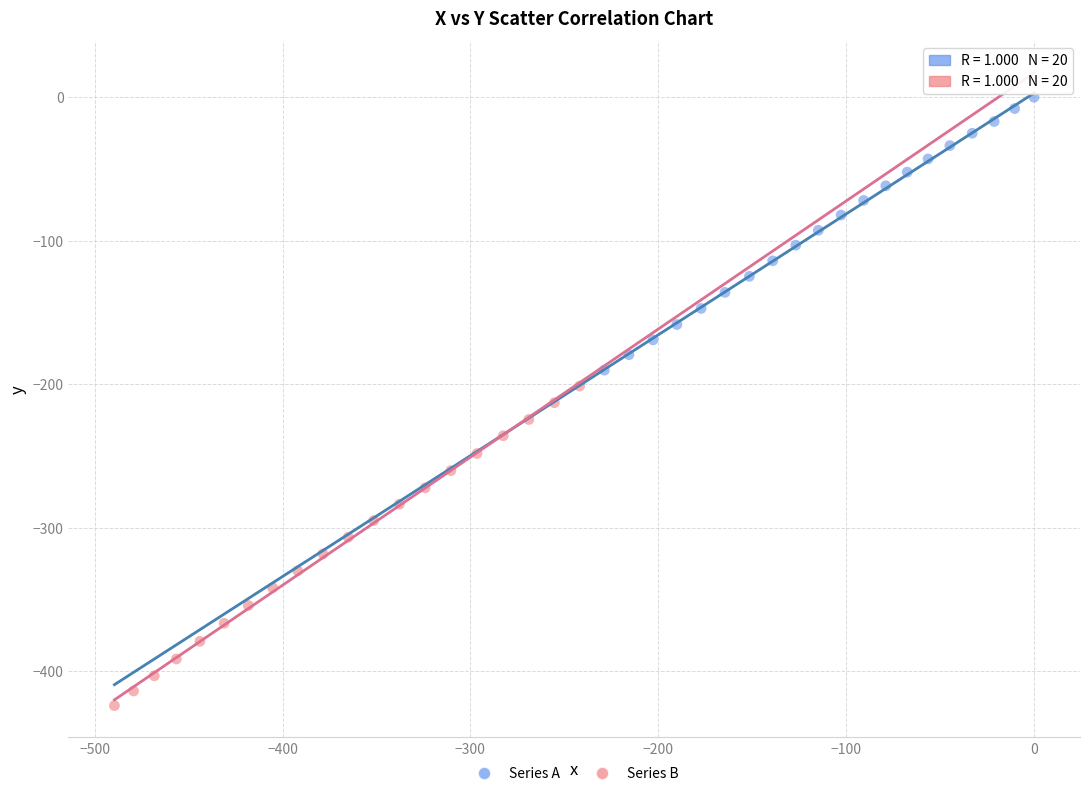

What are all the series names shown in the legend?

Series A, Series B